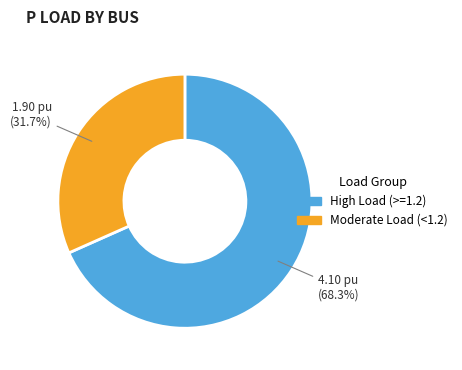

Is there any slice that represents more than half of the pie?

Yes